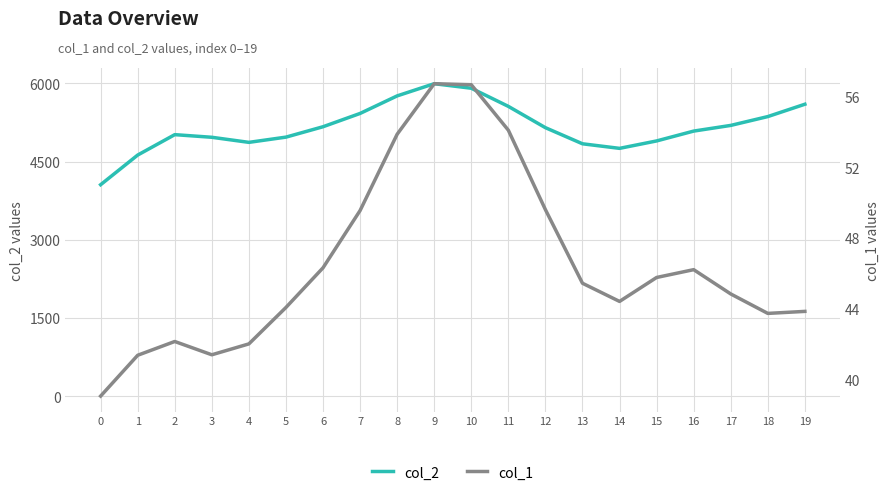

How many distinct data groups are displayed?

2